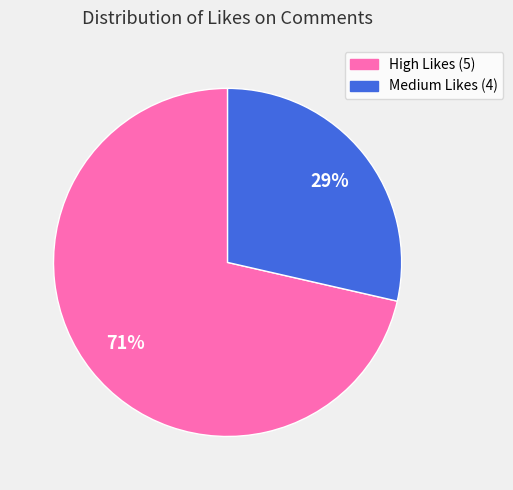

What percentage is the High Likes (5) slice, to the nearest percent?

71%